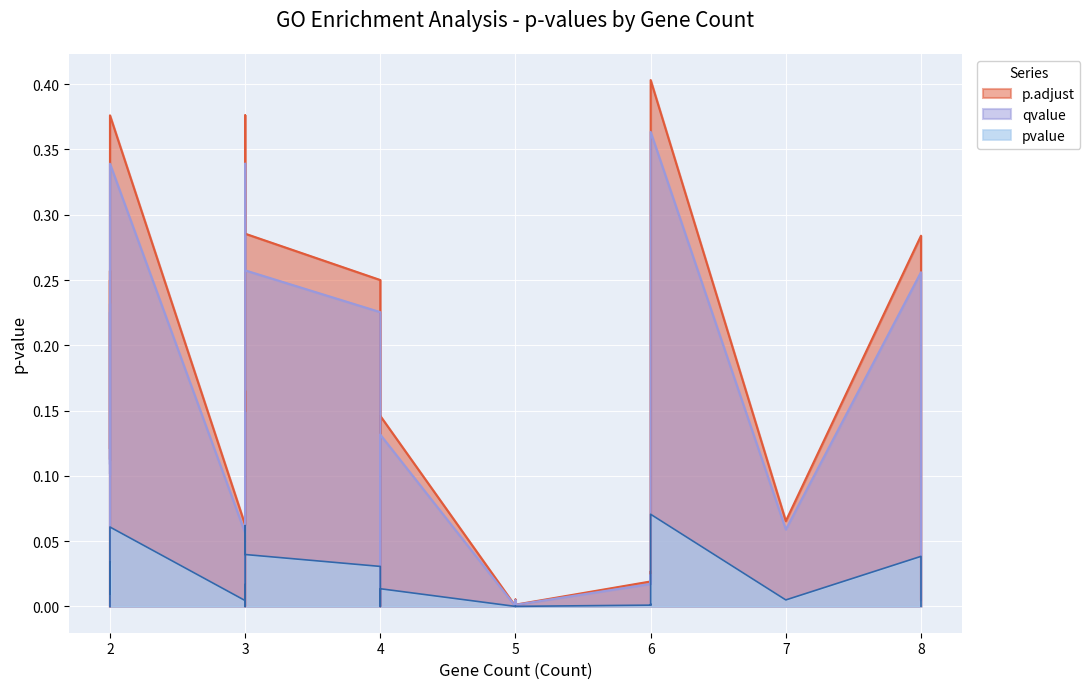

Which label corresponds to the largest value in the chart?

6